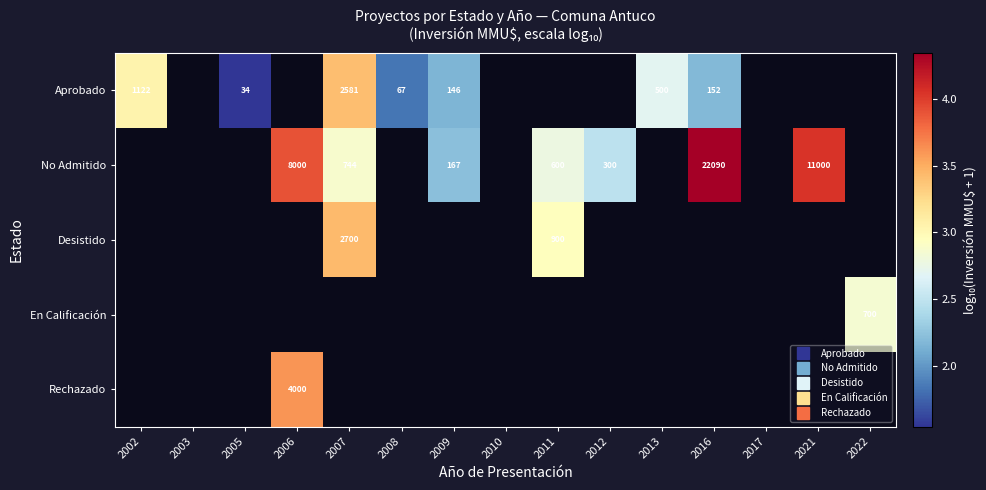

Which category has the lowest value in the No Admitido series?

2002